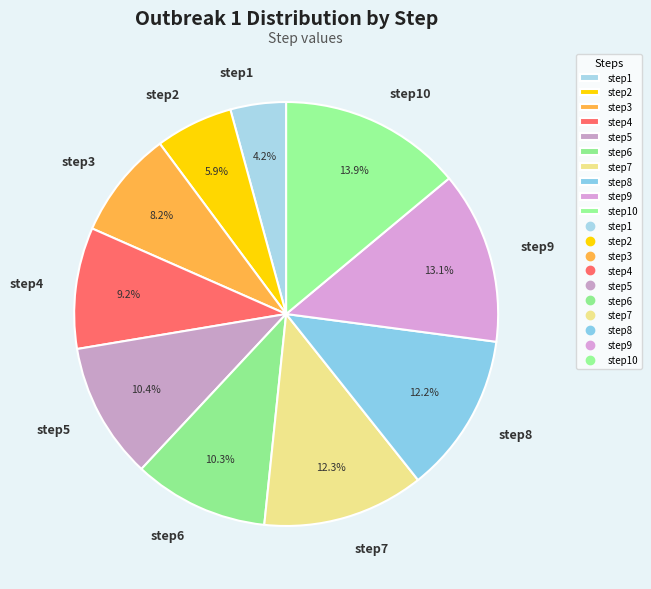

Which slice is the smallest?

step1